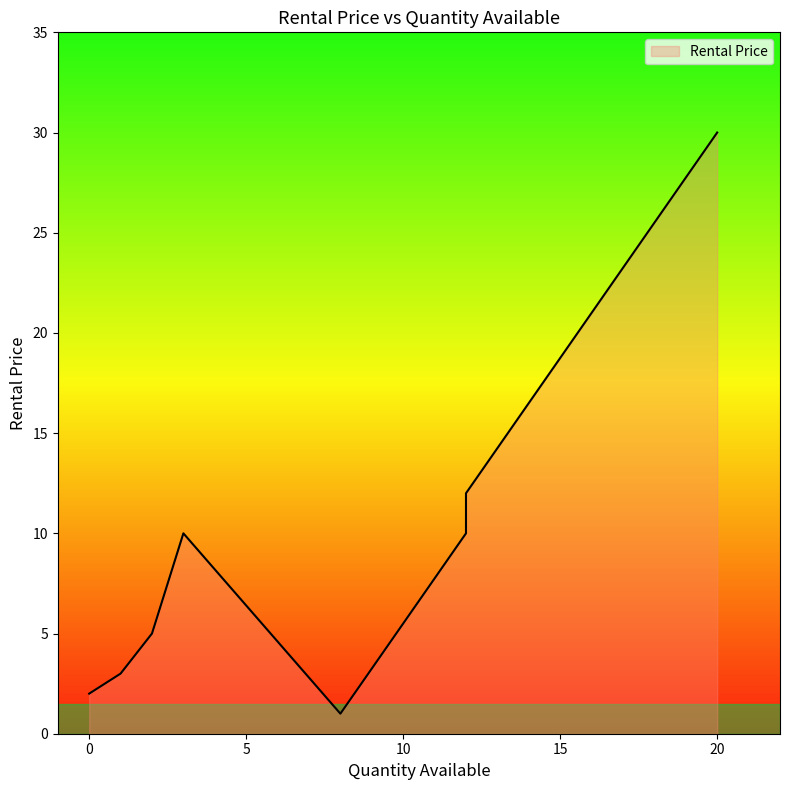

Reading left to right, transcribe all the data shown in this chart.

0=2	1=3	2=5	3=10	8=1	12=10	12=12	20=30